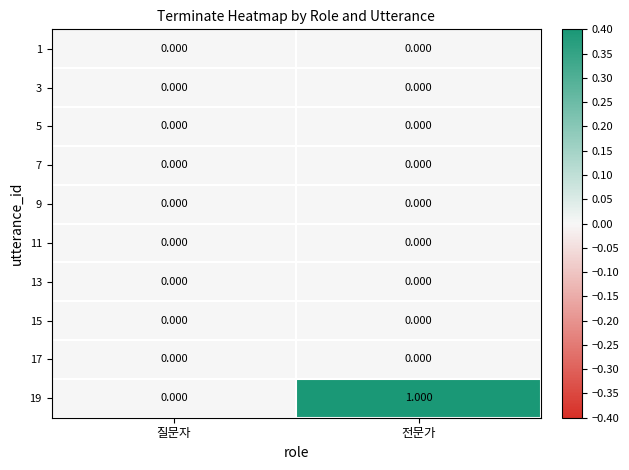

At which category is the sum across all series the highest?

전문가